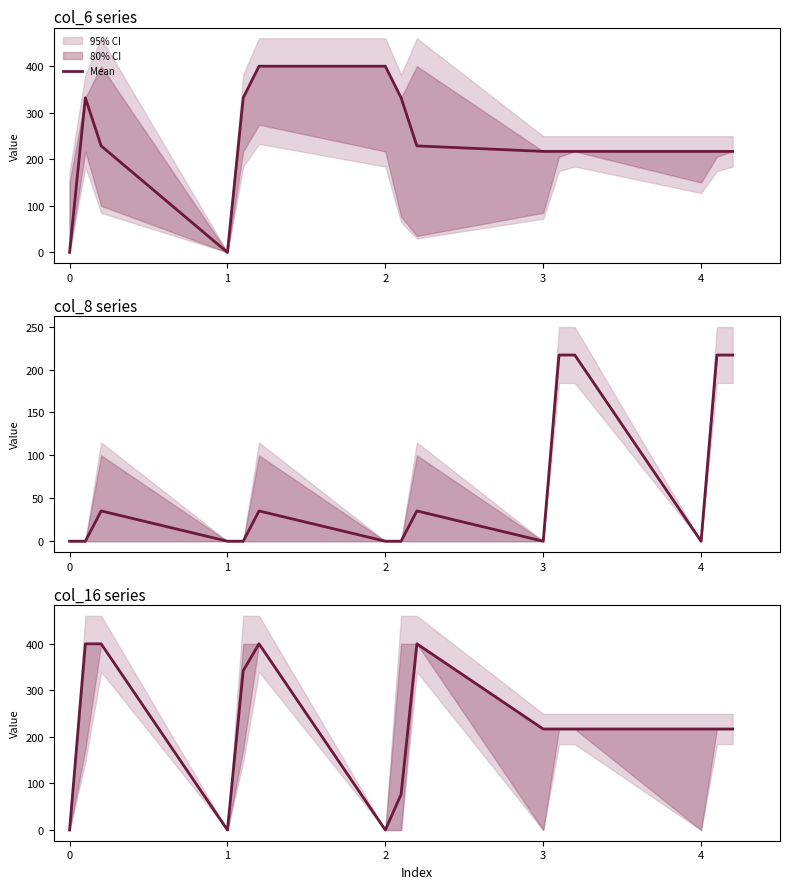

The chart shows a value of 80.1 at 10. True or false?

False